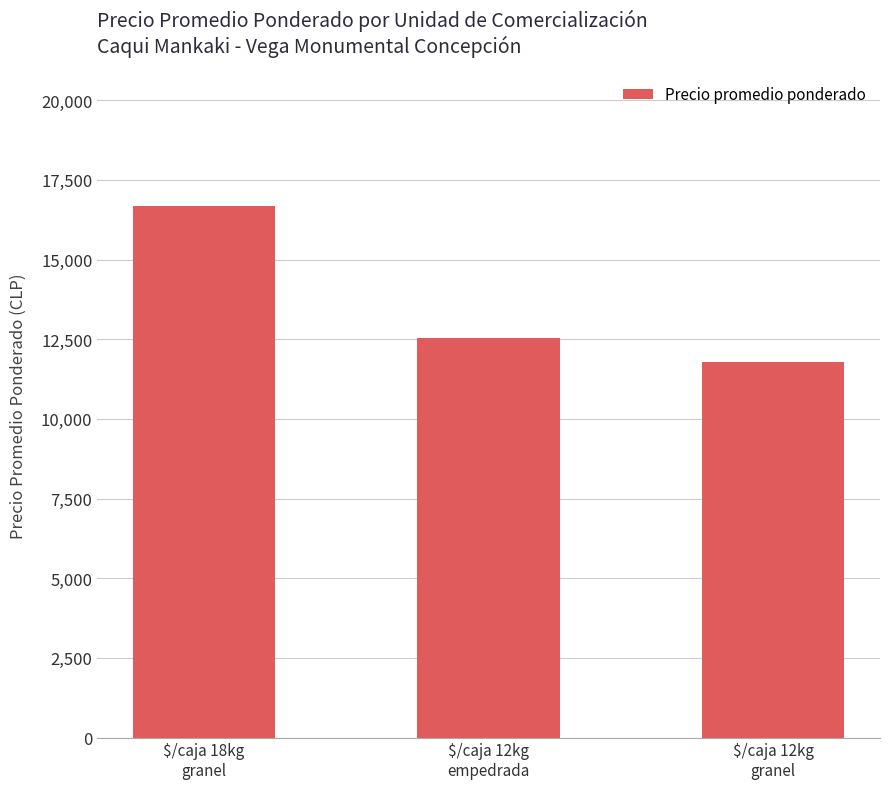

List the labels in order of value, largest first.

$/caja 18kg
granel, $/caja 12kg
empedrada, $/caja 12kg
granel